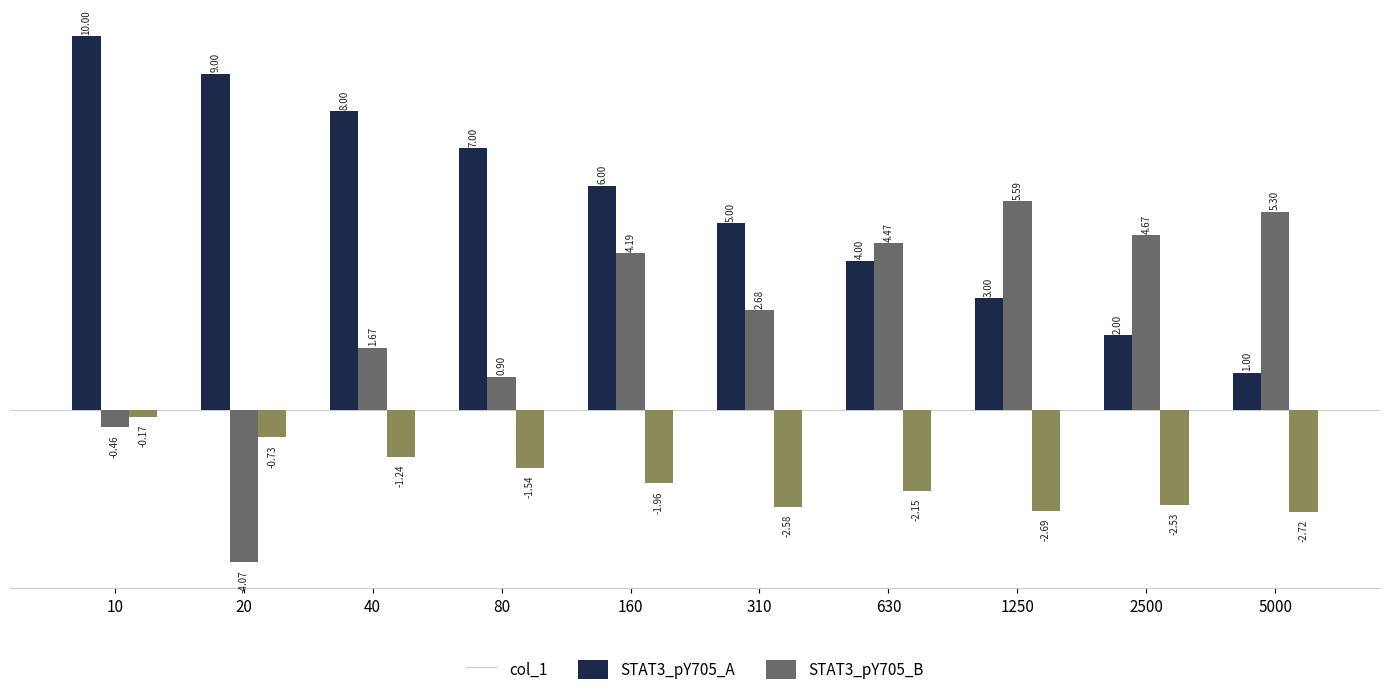

How many groups of bars are there?

10